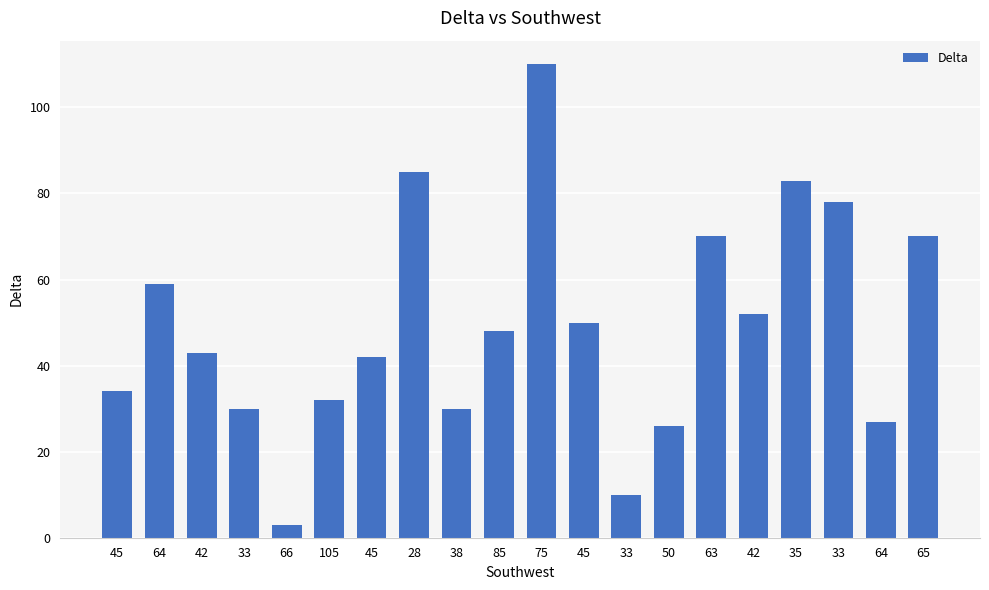

How many categories are shown in the chart?

20